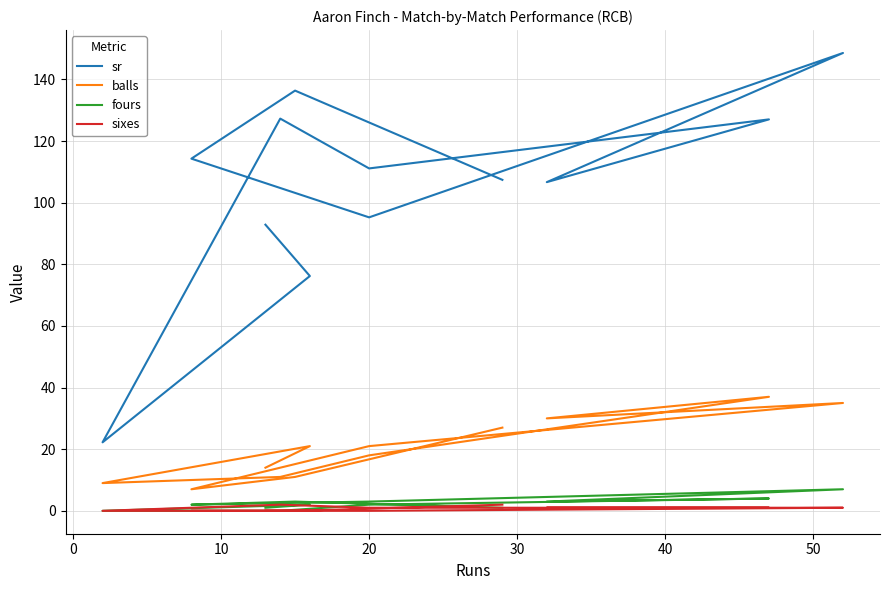

Which series has the largest range (max minus min)?

sr